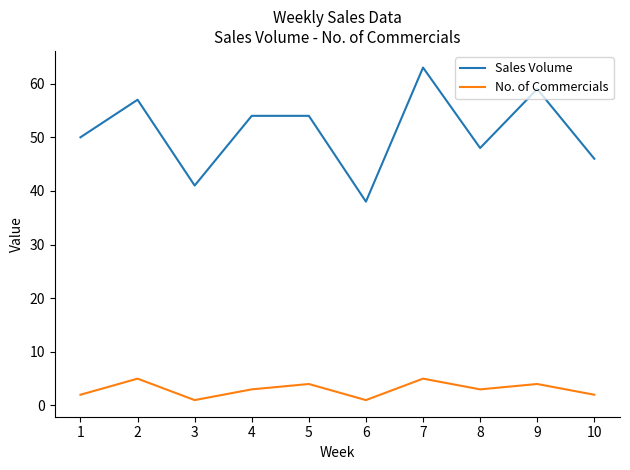

What is the average value of the Sales Volume series?

51